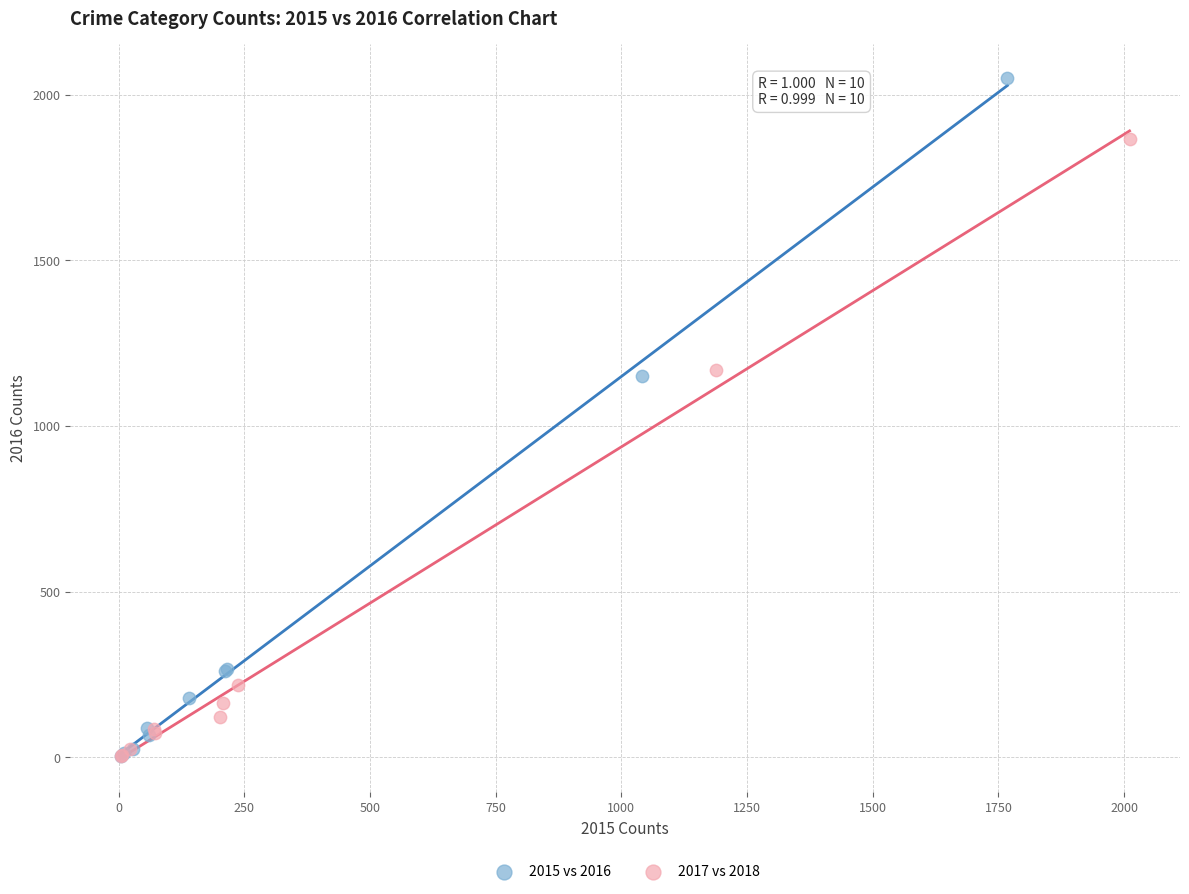

Which series has the largest Y range (max minus min)?

2015 vs 2016